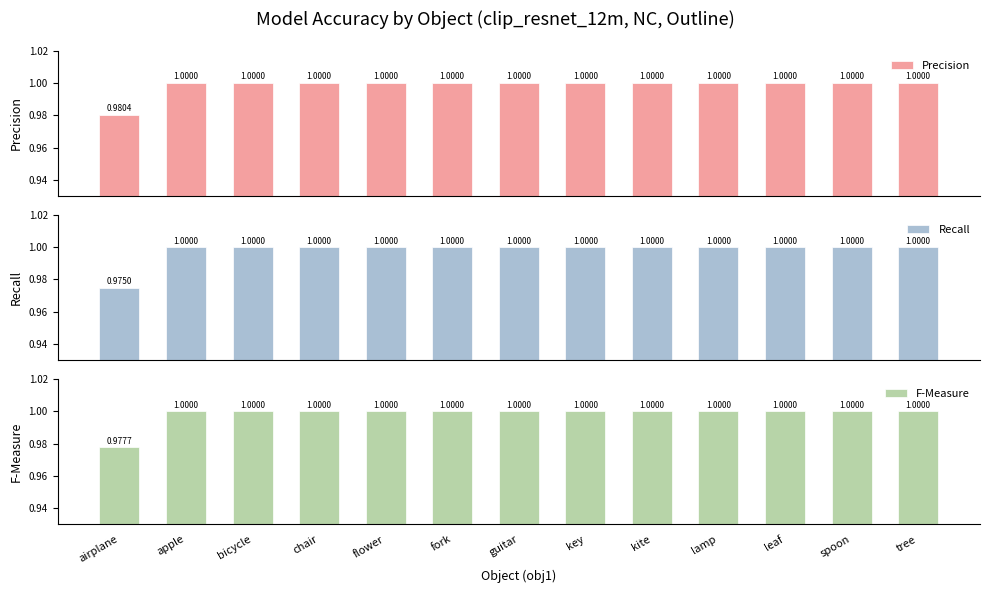

What is the sum of all Precision values?

13.0